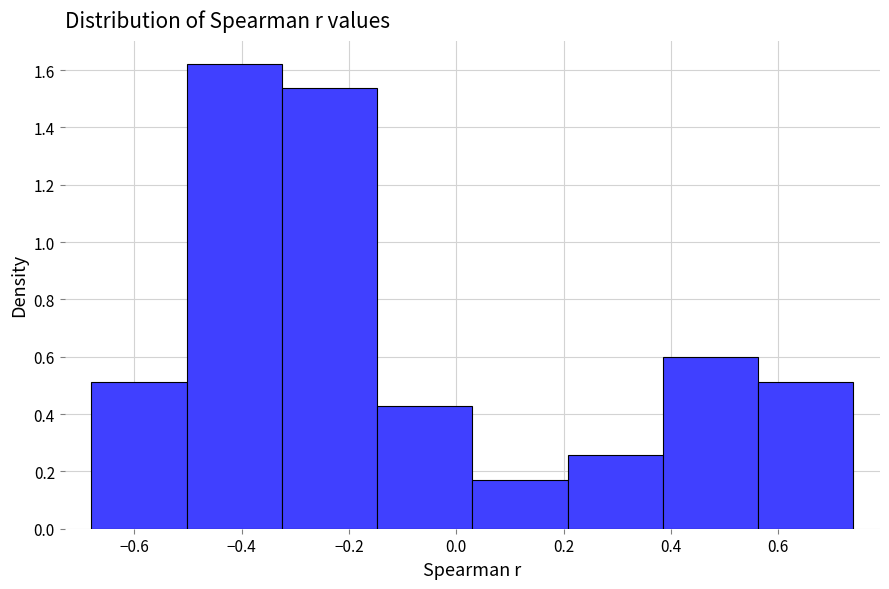

What is the height of the bar covering -0.32 to -0.14 on the x-axis? Neither the bar edges nor the heights are printed on the chart, so give them approximately, as read against the axes.

1.54